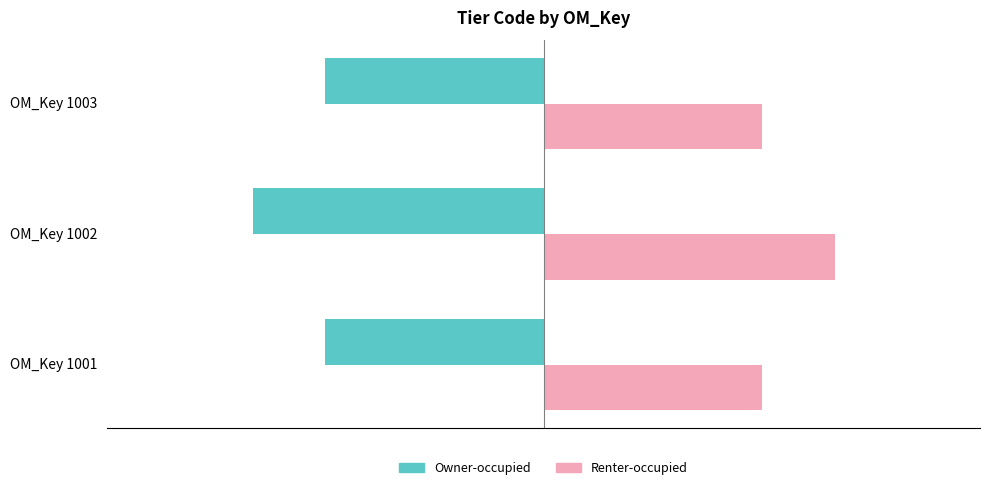

What is the spread (max minus min) of values at OM_Key 1001?

6